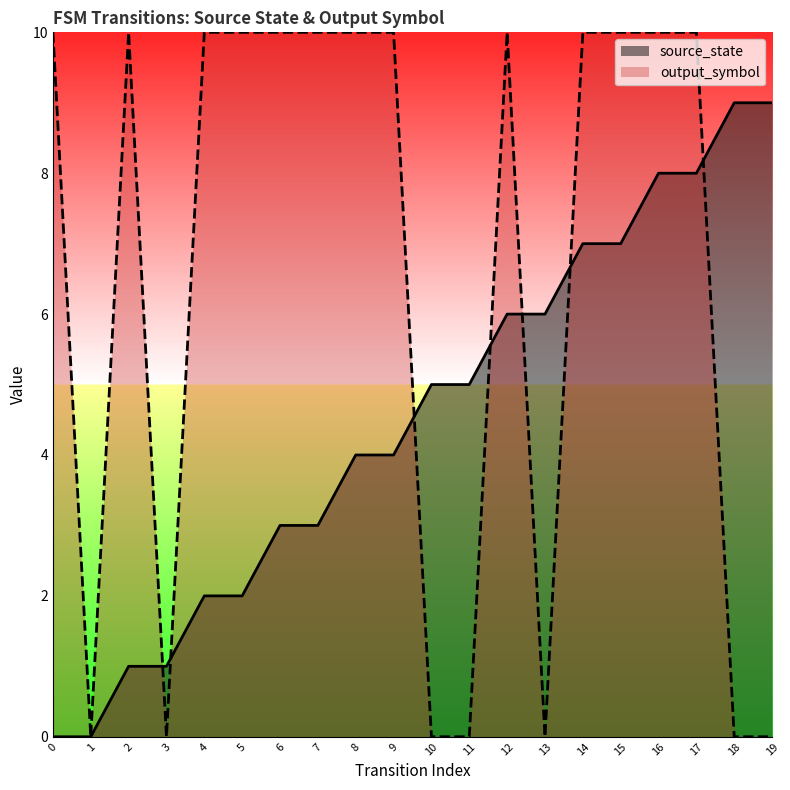

Count the output_symbol values in the range 0 to 10.

20